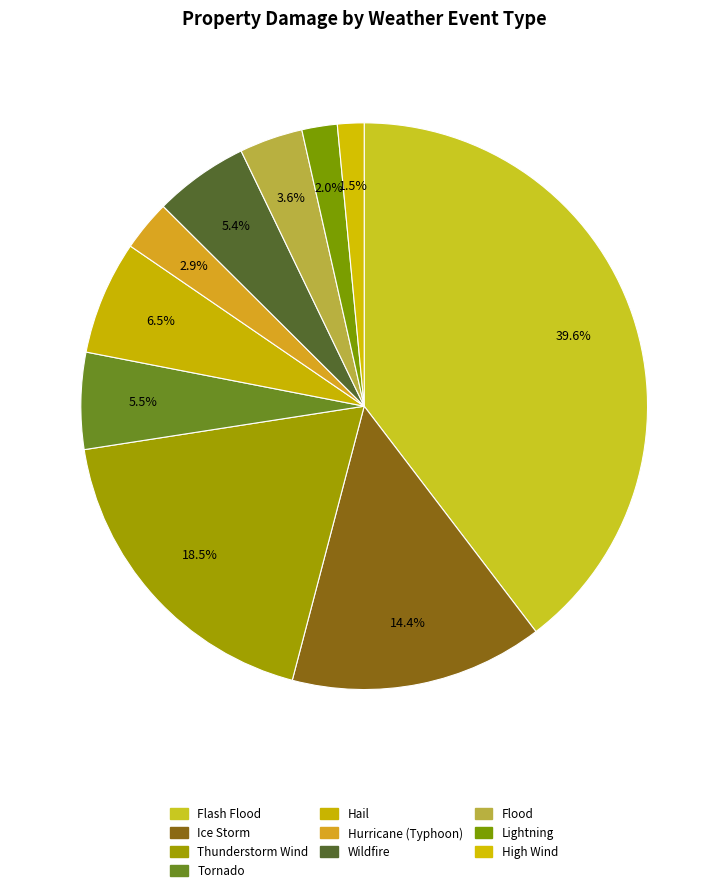

Count the number of slices in the pie.

10